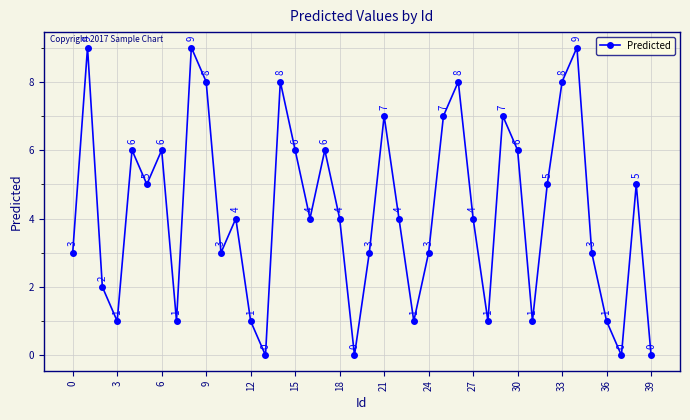

Count the values in the range 1 to 7.

29